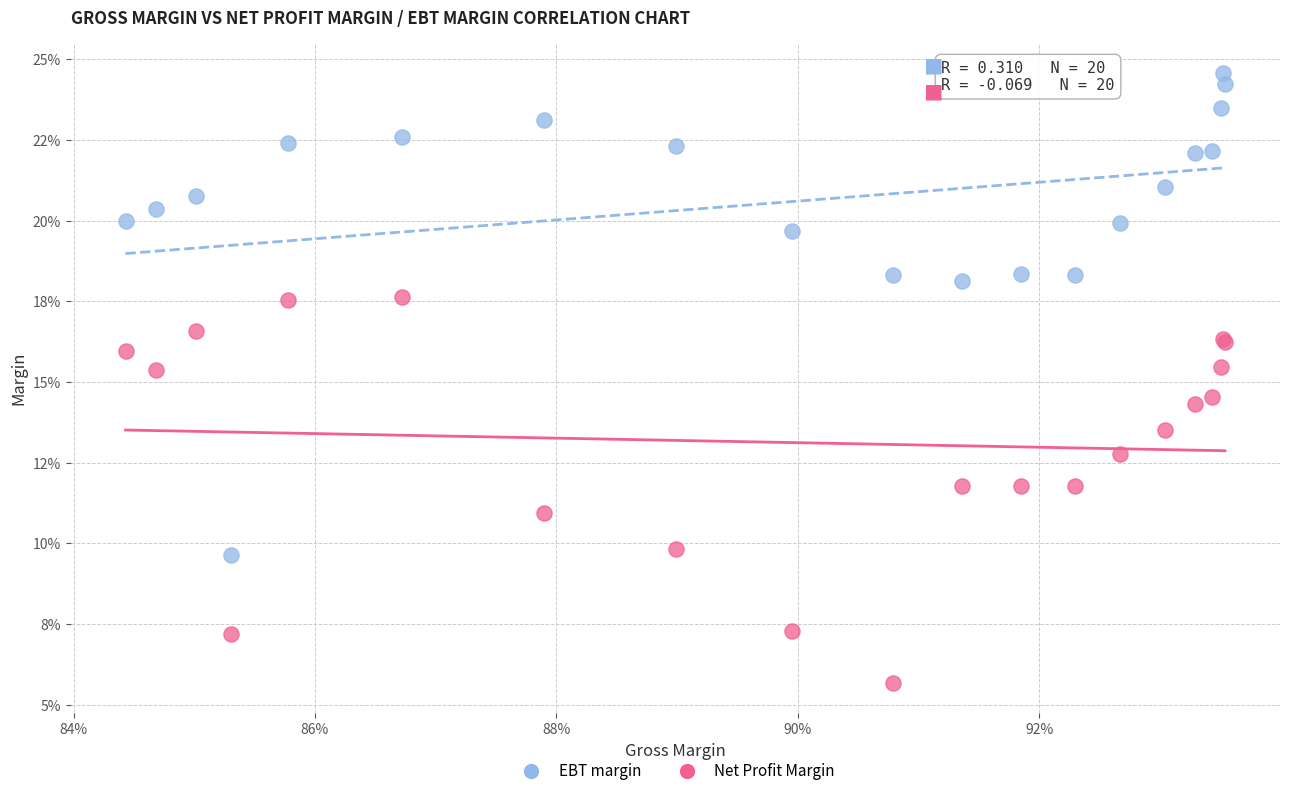

Which series contains the lowest Y value?

Net Profit Margin